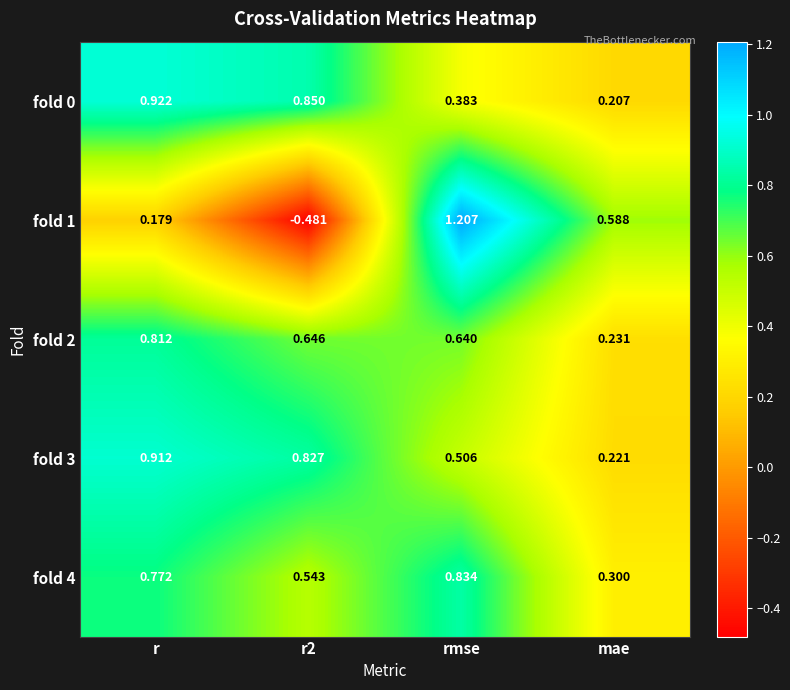

Which series changed the most between r2 and mae?

fold 1